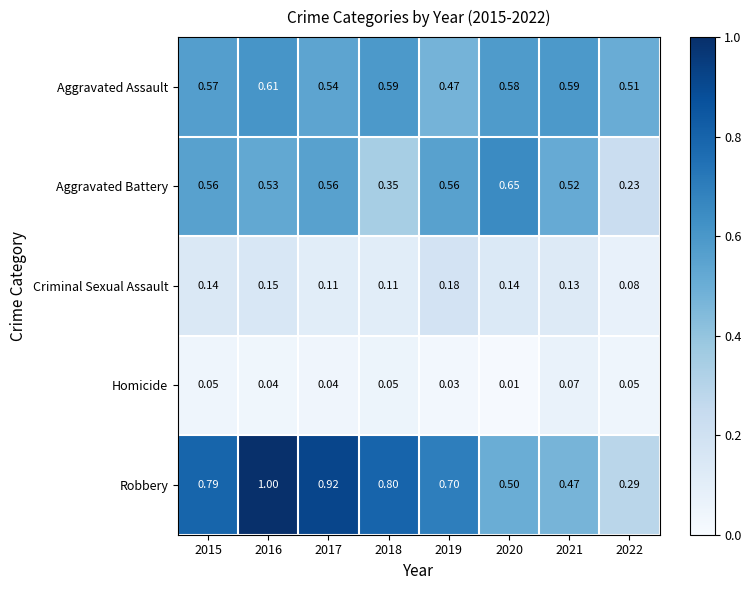

Which series changed the most between 2020 and 2022?

Aggravated Battery